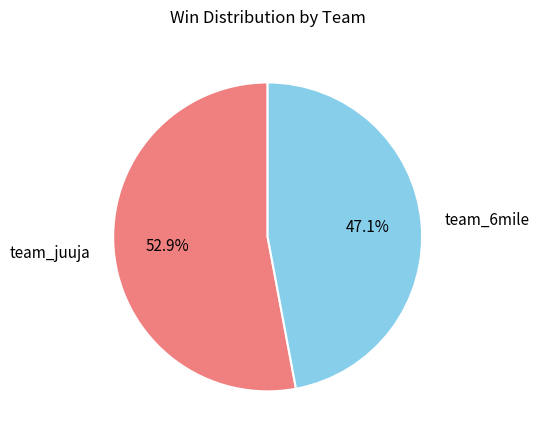

Rank the categories by value from lowest to highest.

team_6mile, team_juuja